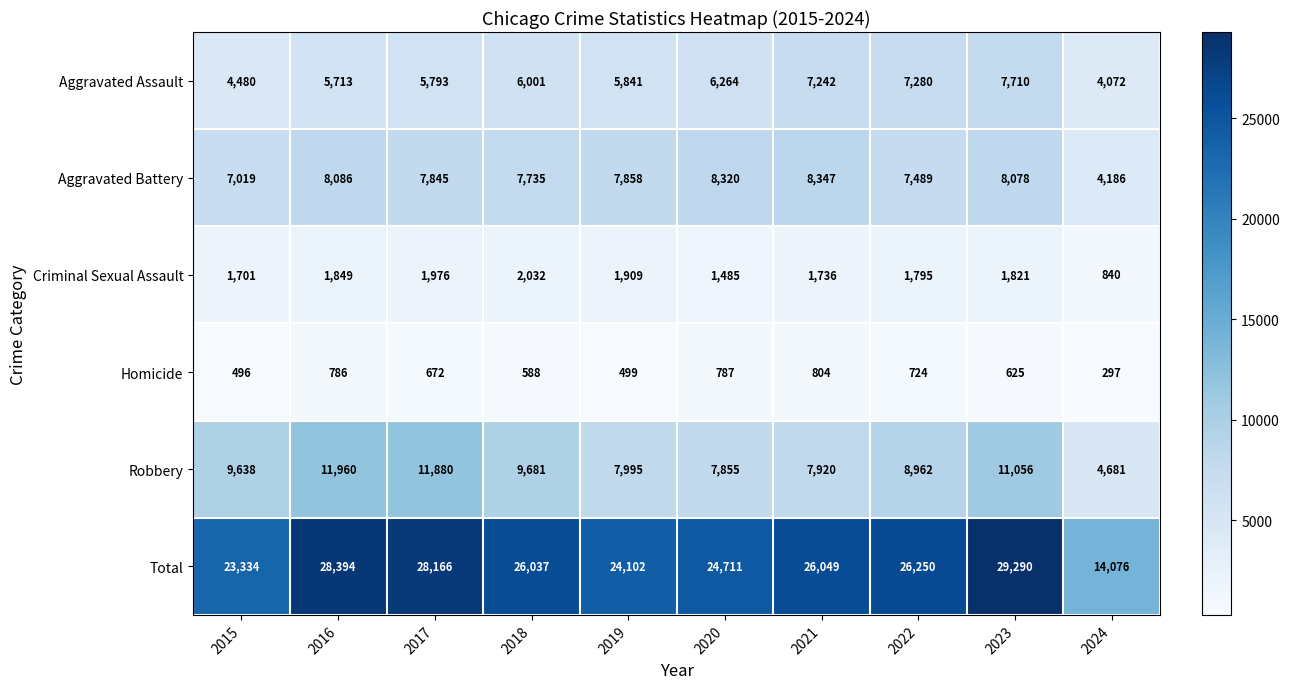

Where does the Criminal Sexual Assault series first go above 1821?

2016